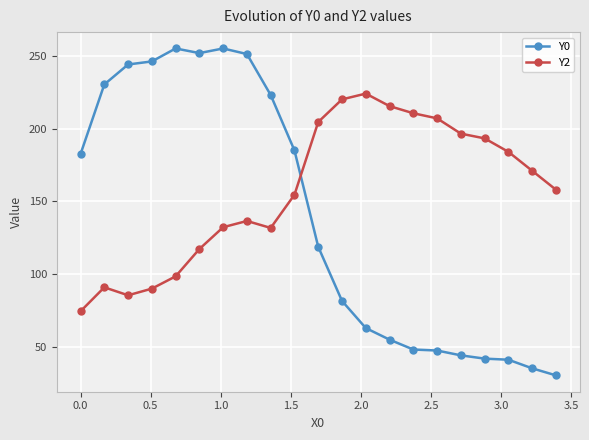

List the series in order of their overall mean, highest first.

Y2, Y0